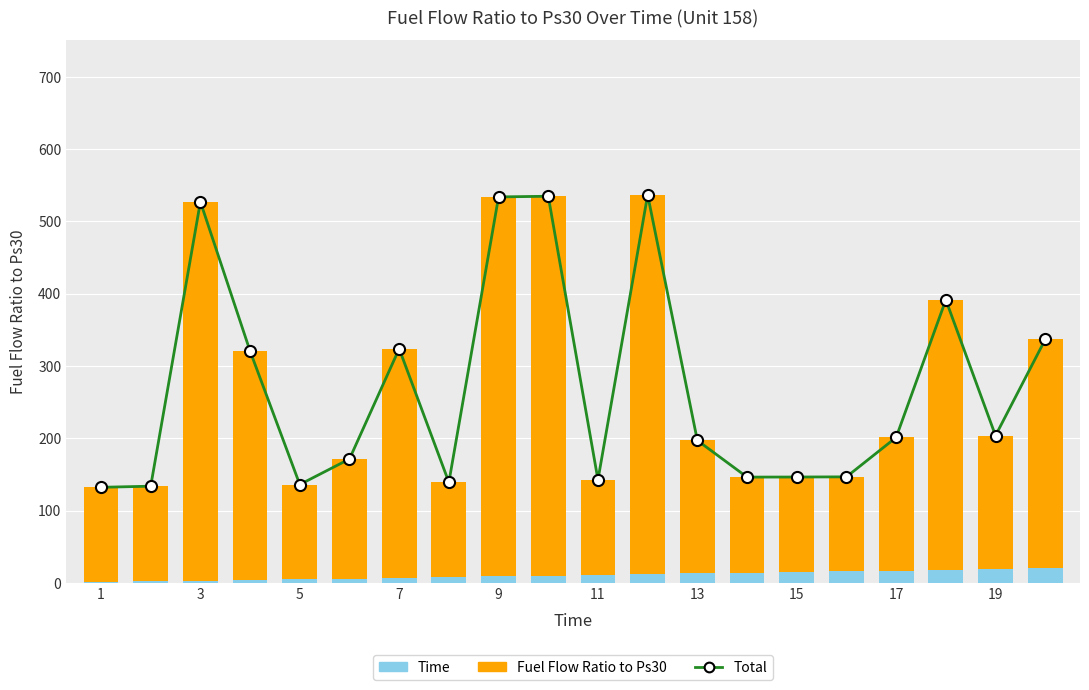

Does the chart contain any negative values?

No